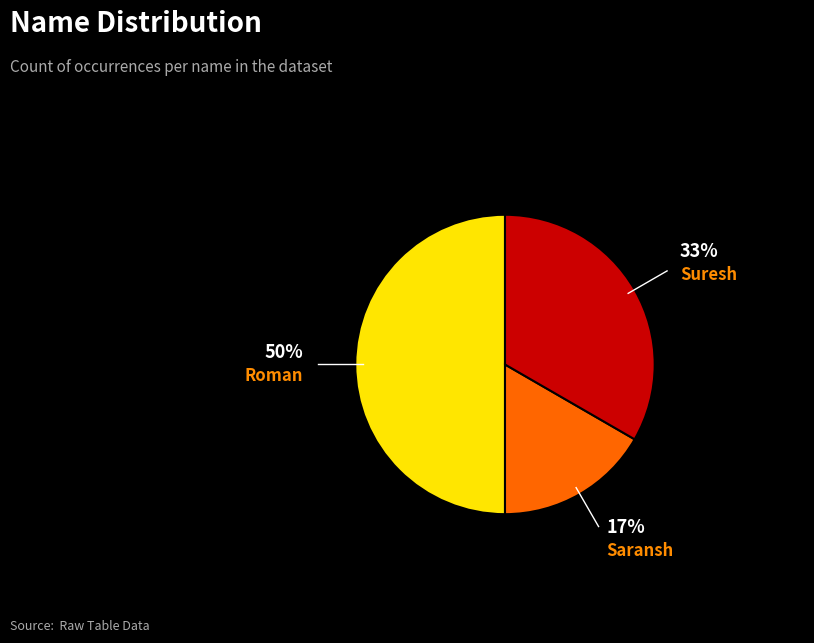

Does Suresh represent more than half of the total?

No